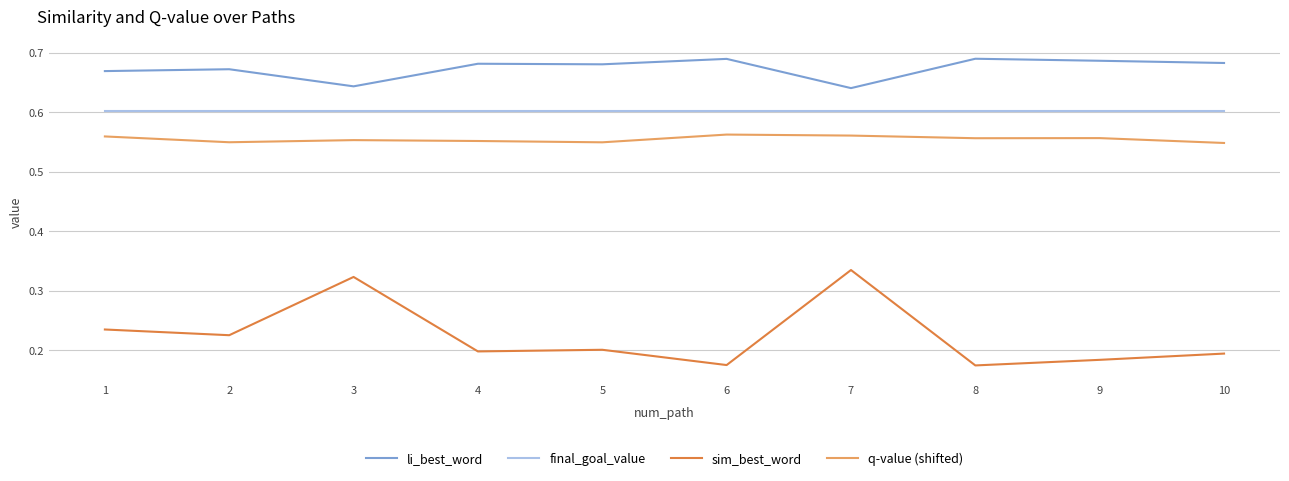

Count the number of categories in the chart.

10